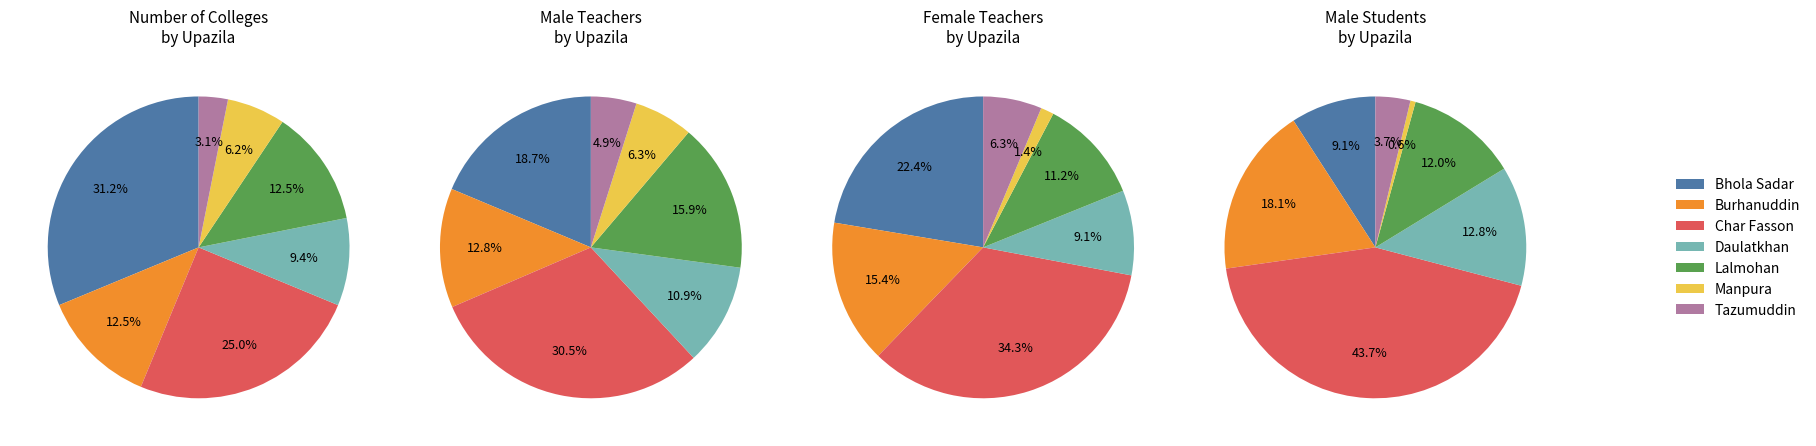

Which series has the largest range (max minus min)?

Number of Students (Male)